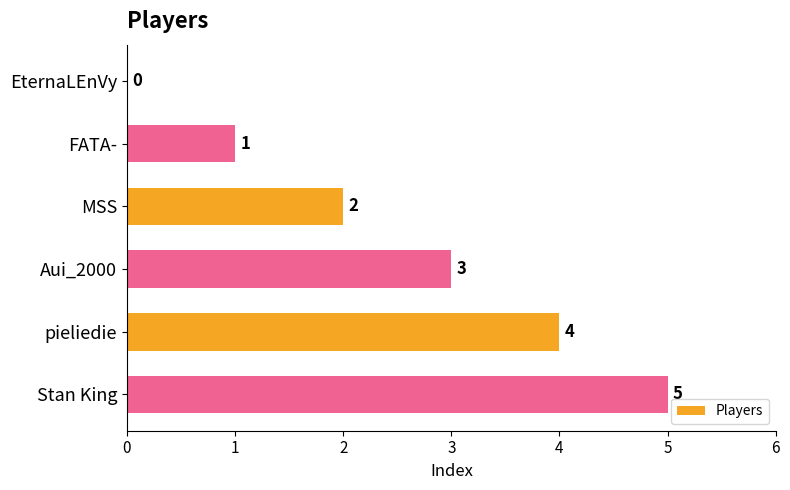

What is the change in value from EternaLEnVy to MSS?

+2